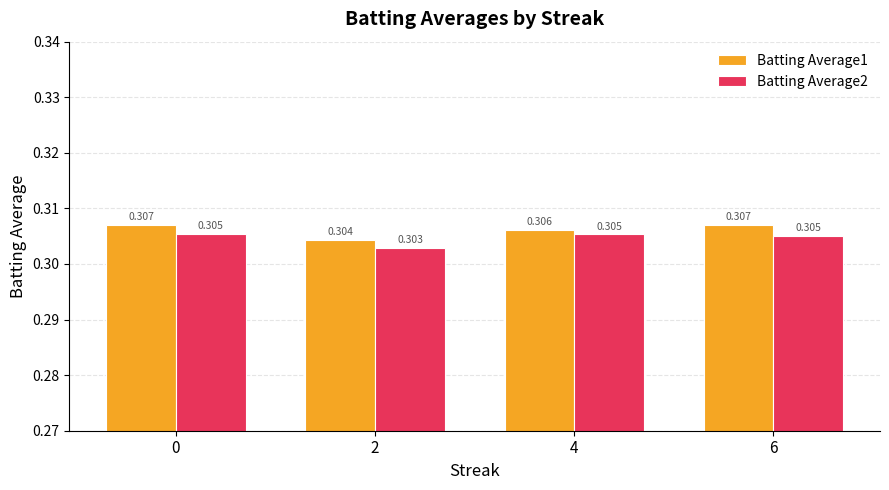

At which label is Batting Average2 closest to 0?

2